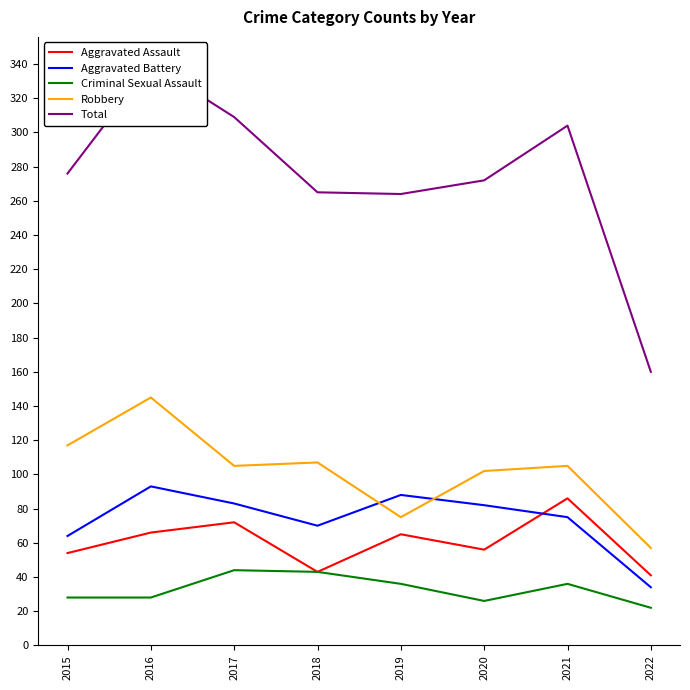

What is the spread (max minus min) of values at 2020?

246